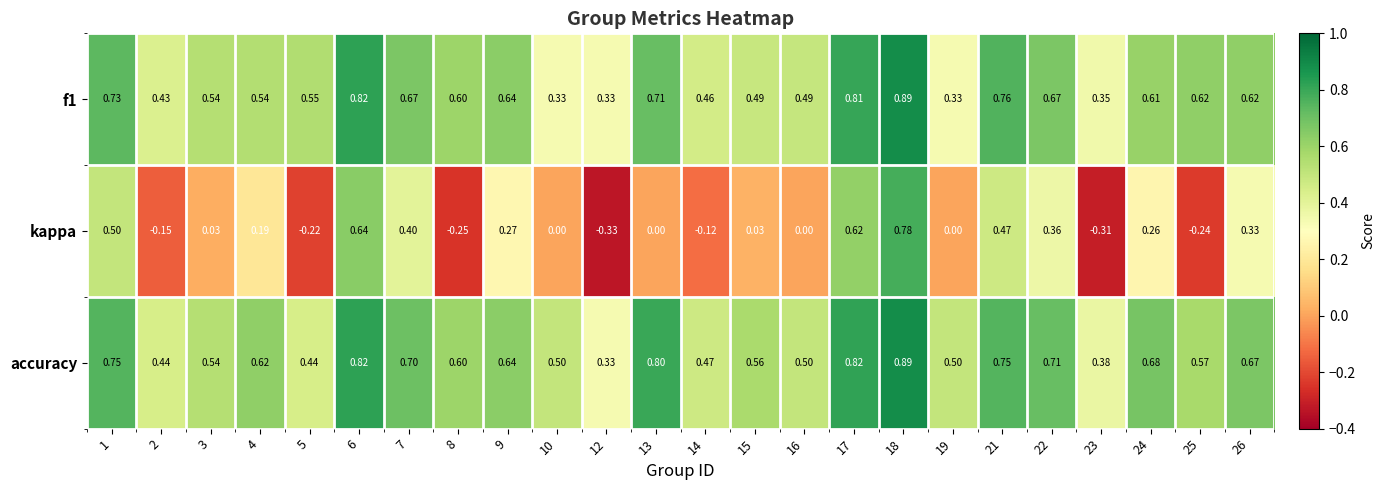

Which series has the largest total across all categories?

accuracy